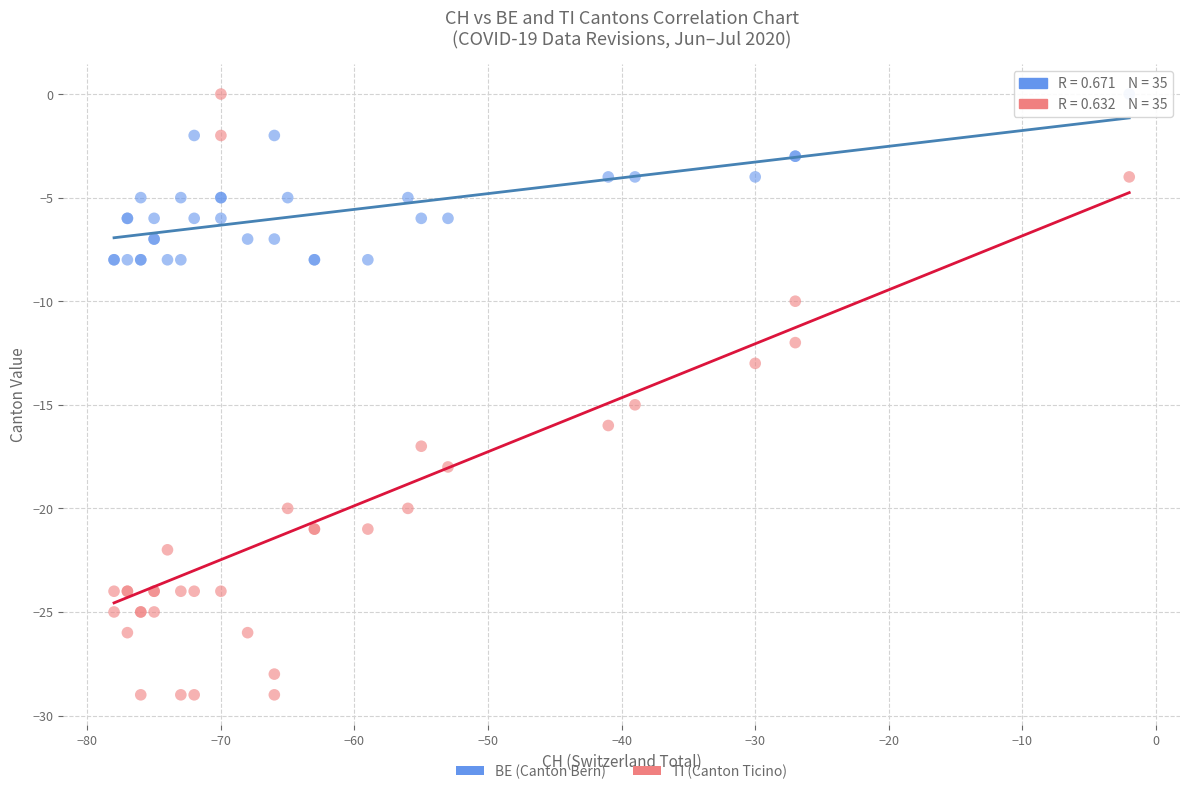

What are all the series names shown in the legend?

BE (Canton Bern), TI (Canton Ticino)